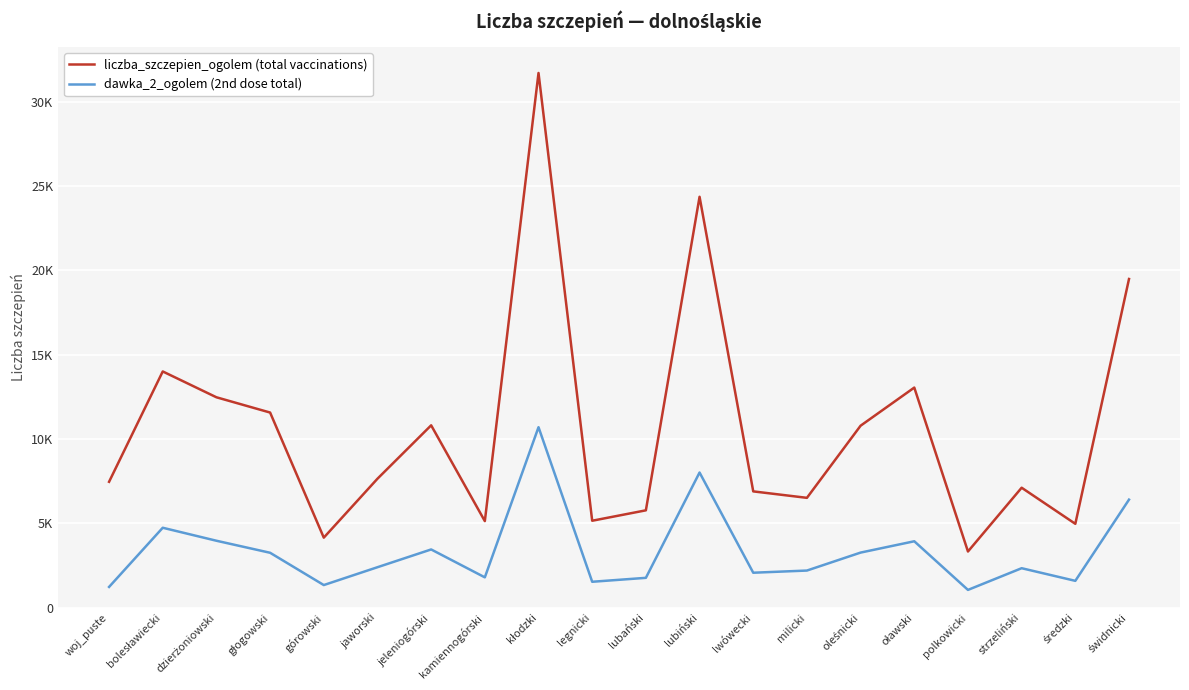

Which series has the widest spread of values?

liczba_szczepien_ogolem (total vaccinations)